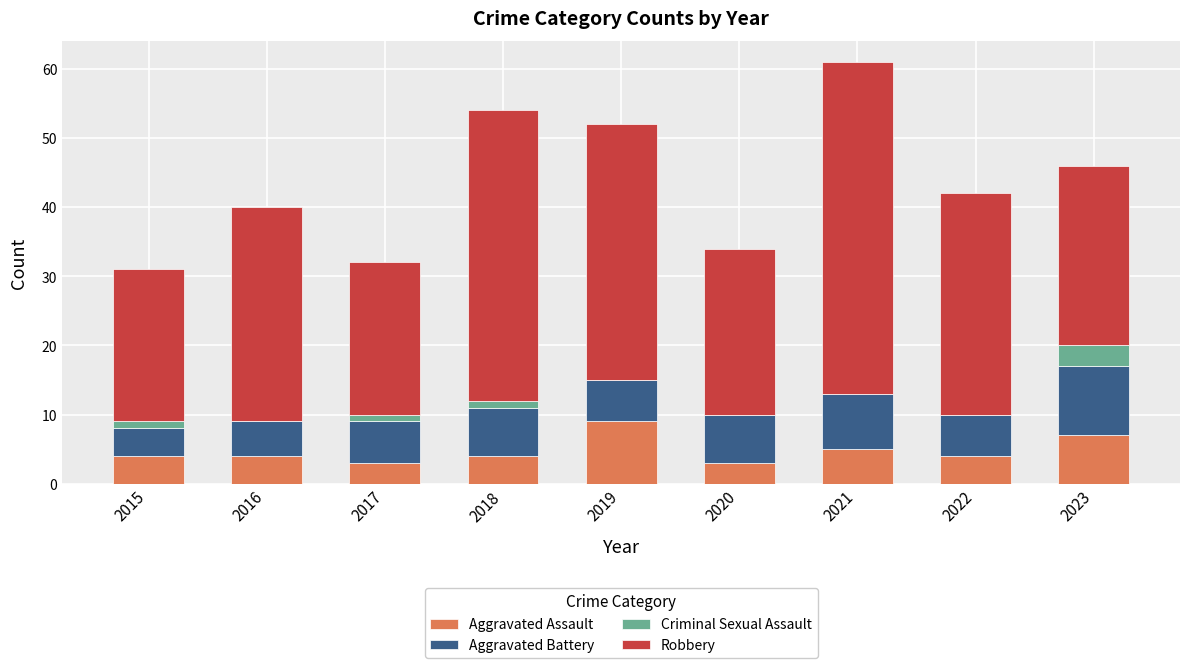

What is the total value across all series at 2022?

42